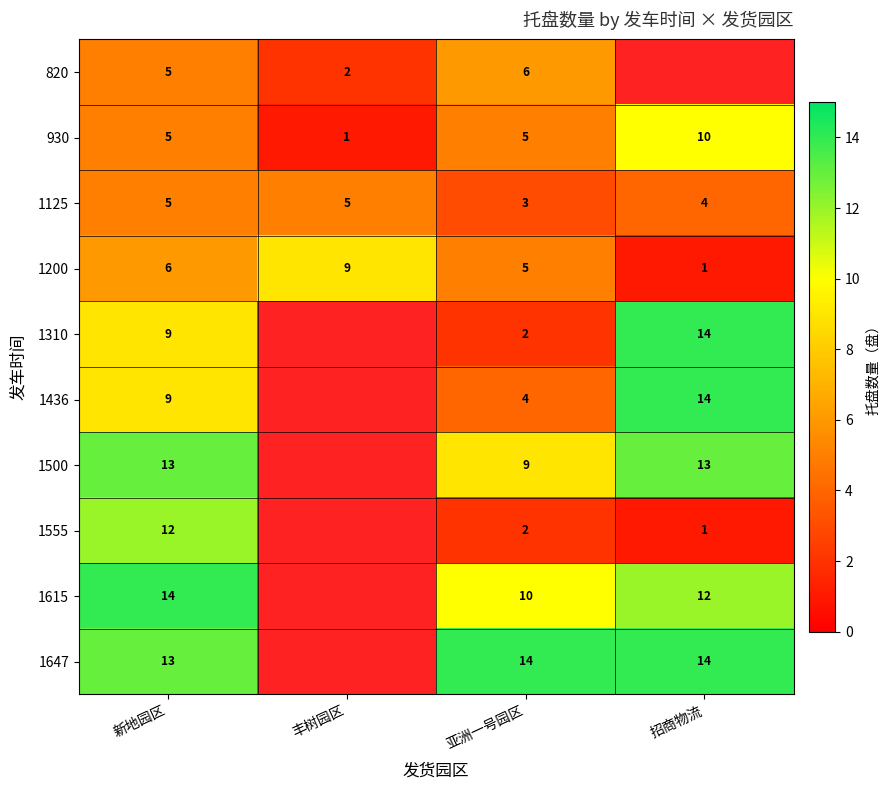

At which label does 930 reach its minimum?

丰树园区